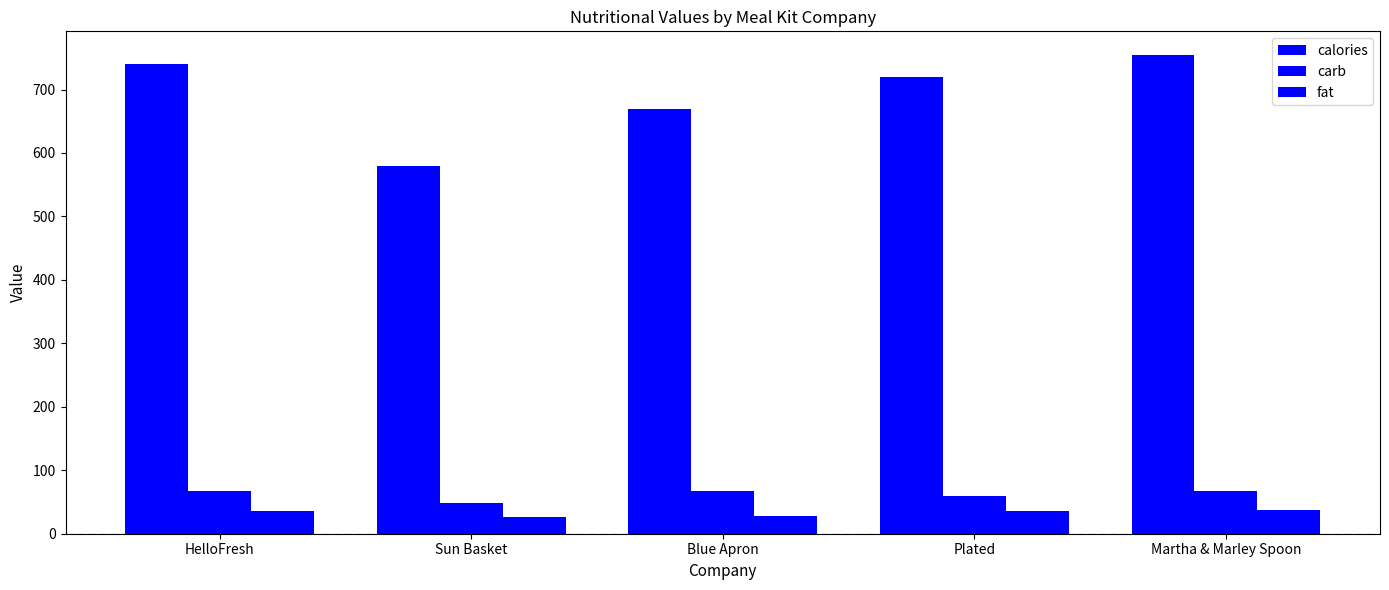

What is the difference between the maximum and second lowest values in the fat series?

10